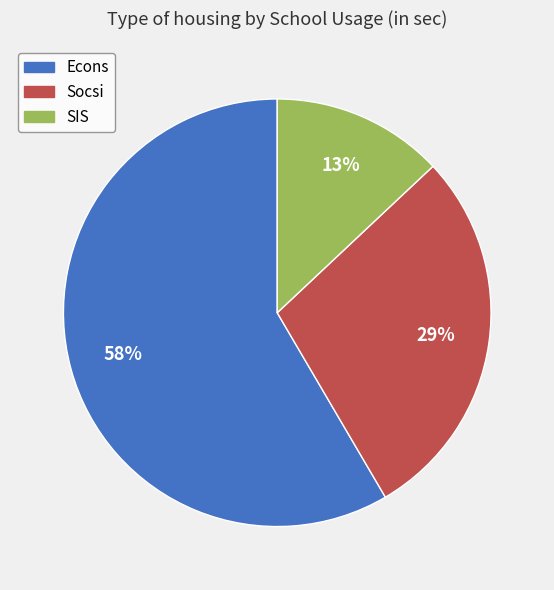

To the nearest percent, what percentage of the pie is Econs?

58%